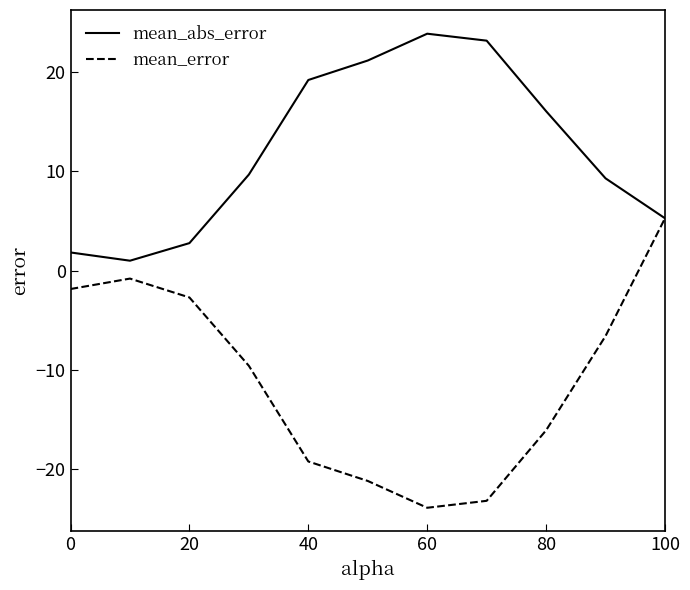

In mean_error, how many points are lower than both neighbors (excluding endpoints)?

1